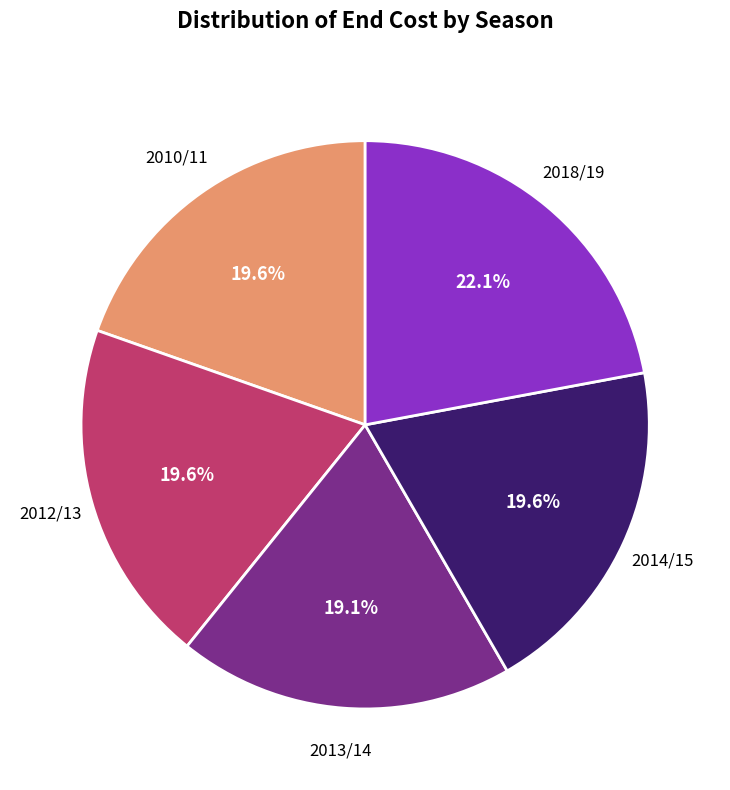

How many segments does this pie chart have?

5